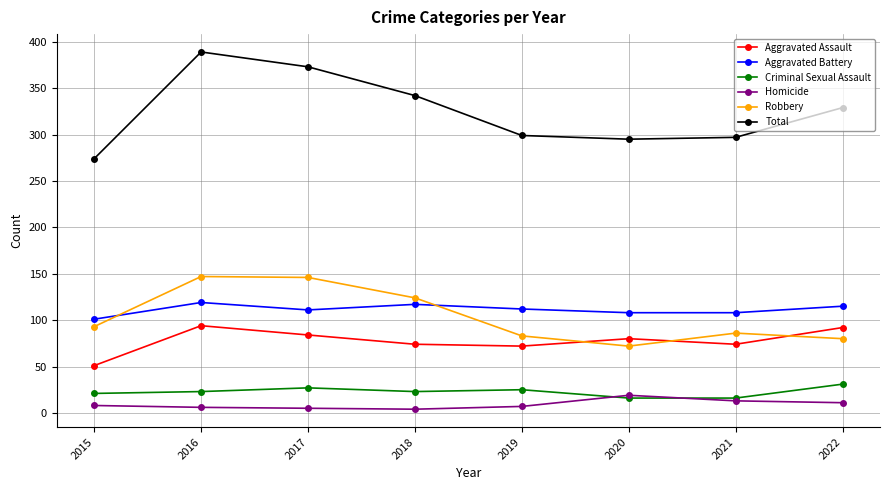

Which category has the highest value in the Total series?

2016